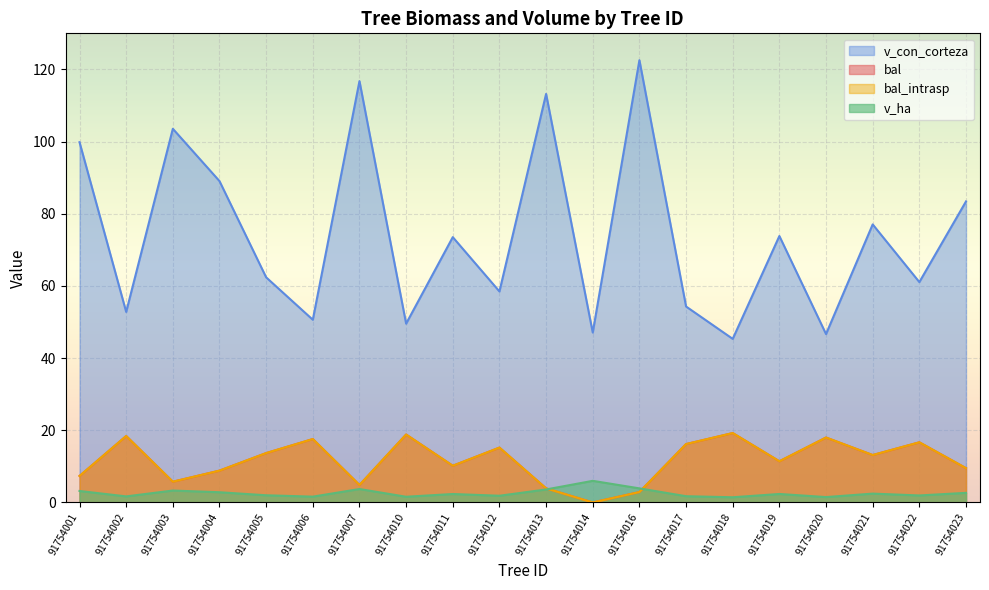

What is the average value of the v_ha series?

2.6